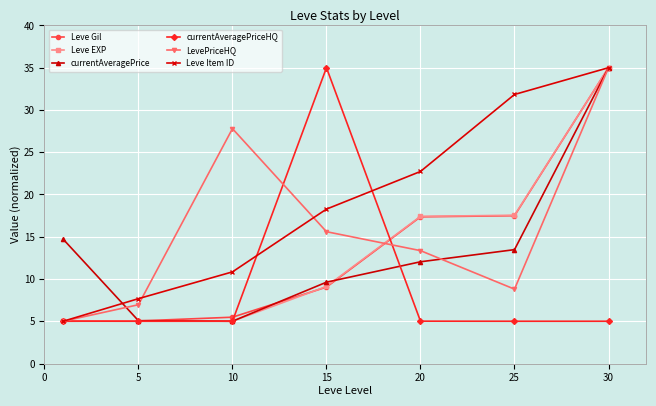

True or false: Leve Item ID has more than 0 interior local peaks.

False